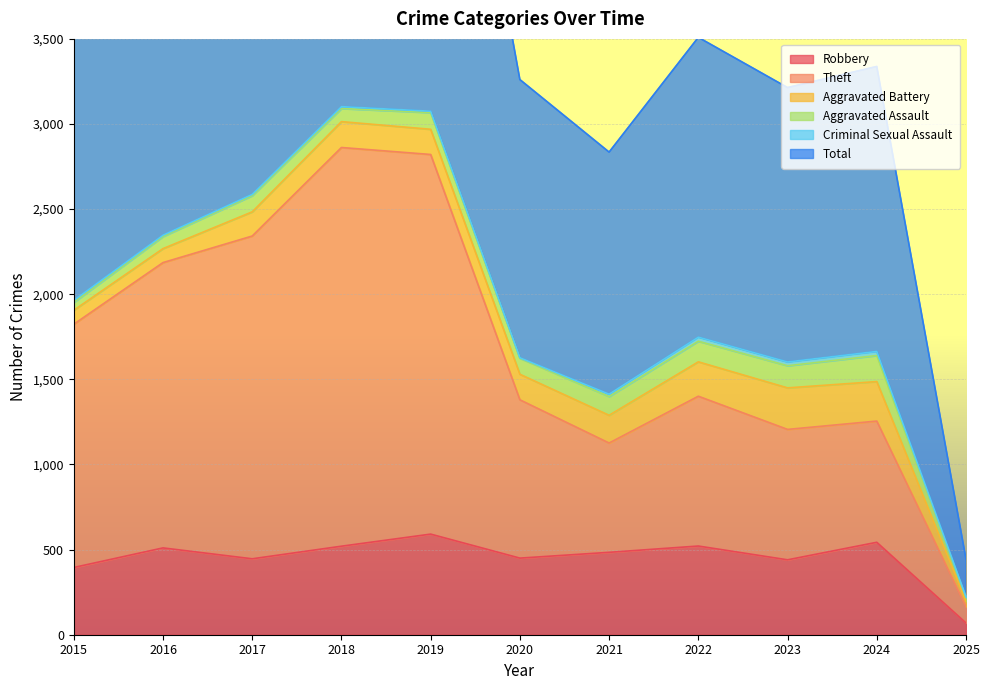

The value of Robbery at 2019 is 320. True or false?

False